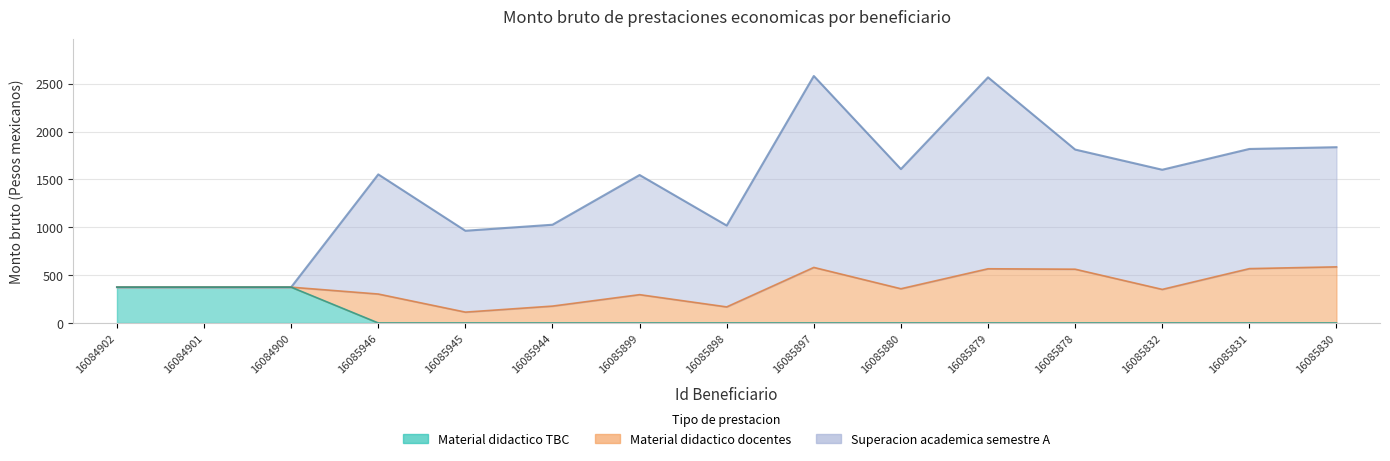

What is the highest value of the Material didactico docentes series?

586.3